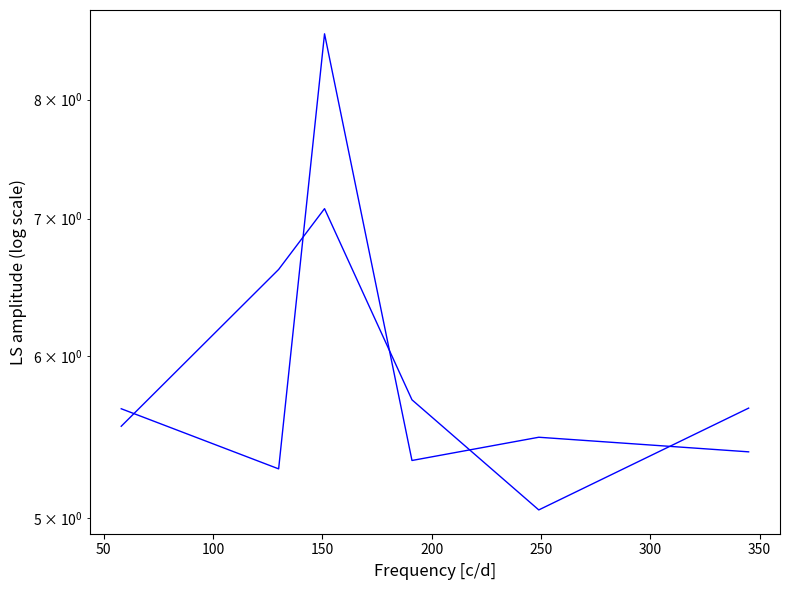

How many categories are shown in the chart?

6